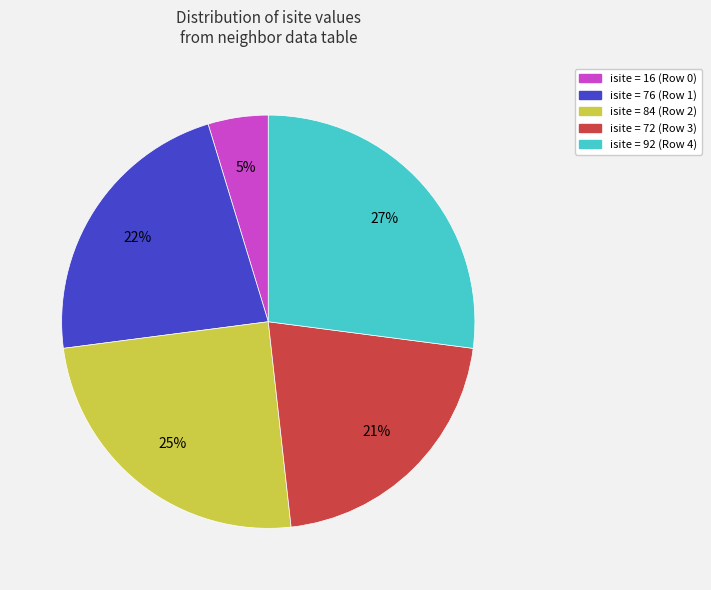

Rank the categories by value from highest to lowest.

isite = 92 (Row 4), isite = 84 (Row 2), isite = 76 (Row 1), isite = 72 (Row 3), isite = 16 (Row 0)